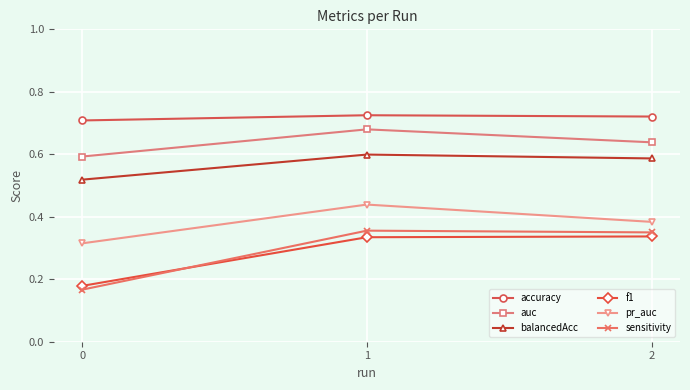

What is the difference between the maximum and minimum values in the balancedAcc series?

0.1